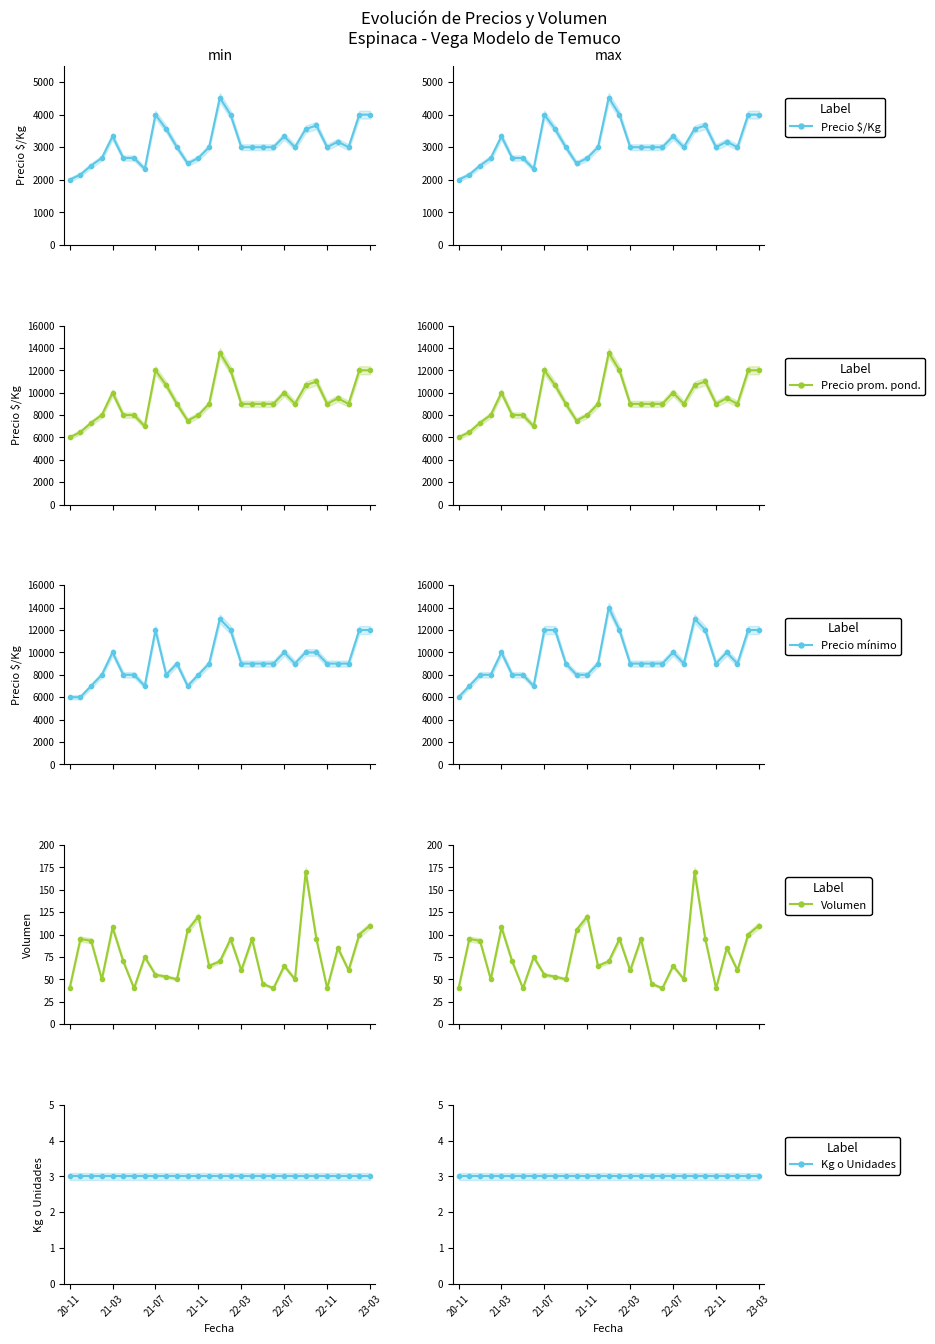

The value of Precio $/Kg at 22-07 is 4104. True or false?

False